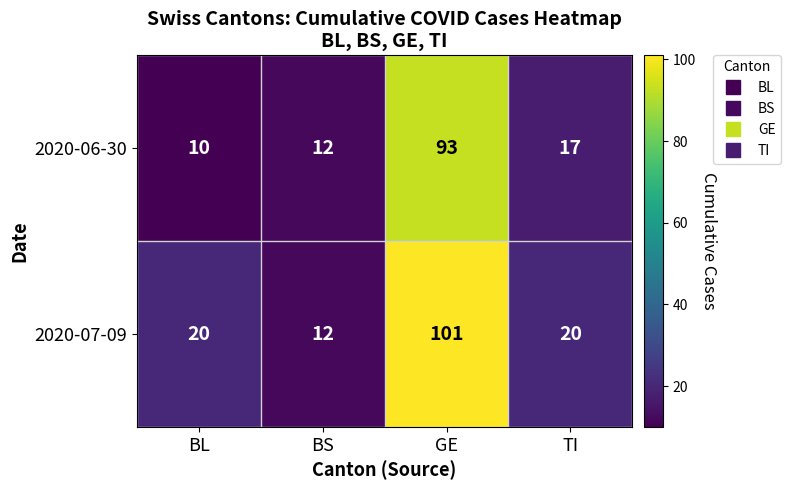

Where is 2020-06-30 nearest to the value 51?

TI